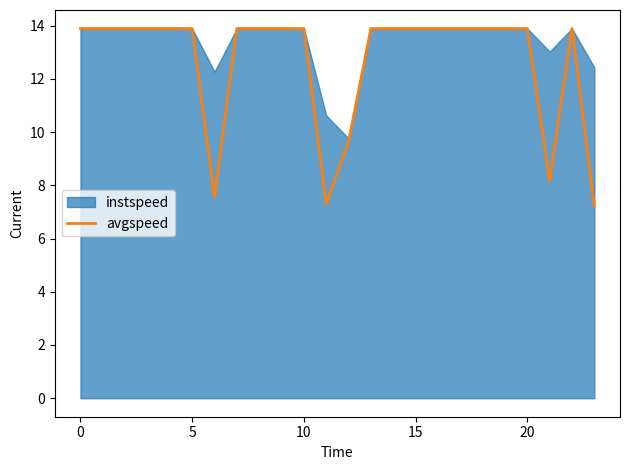

The value of avgspeed at 5 is 23.3. True or false?

False